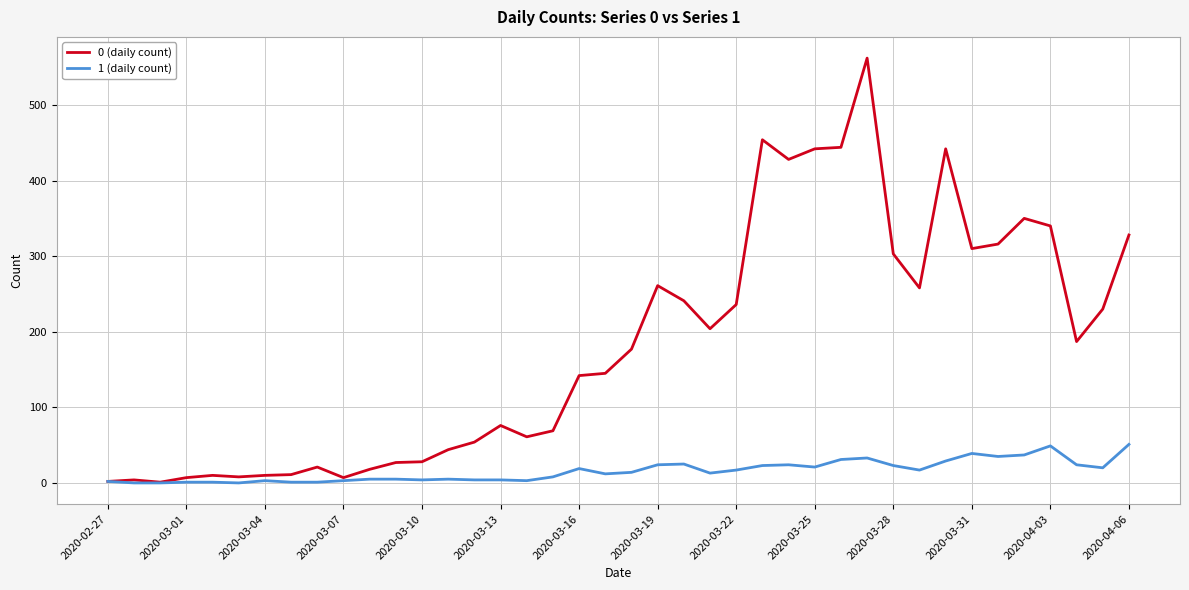

Rank the series by their average value, from highest to lowest.

0 (daily count), 1 (daily count)